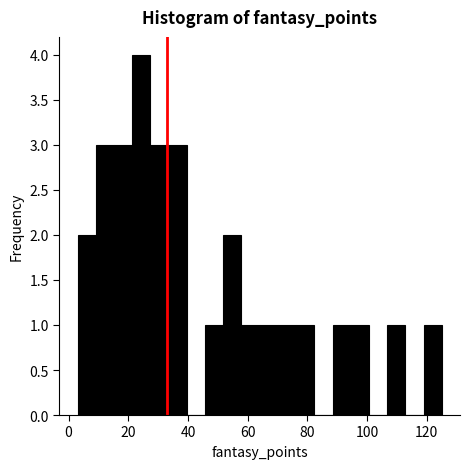

Around what value on the x-axis is the tallest bar? Give the approximate position of its centre, as read against the axis.

24